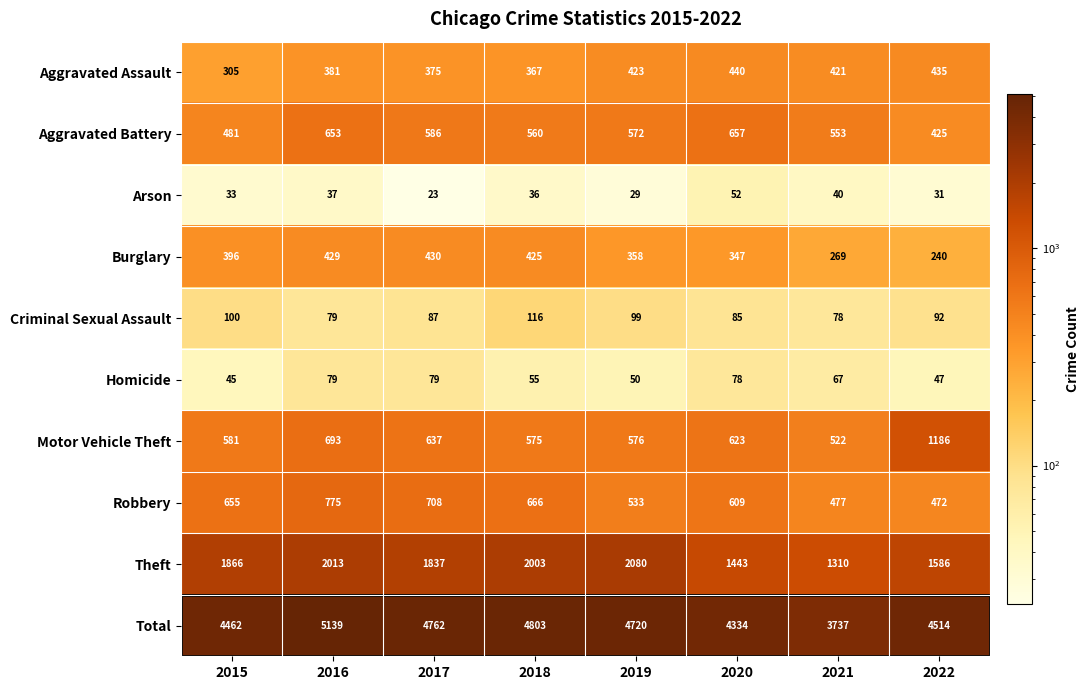

Which series has the largest total across all categories?

Total